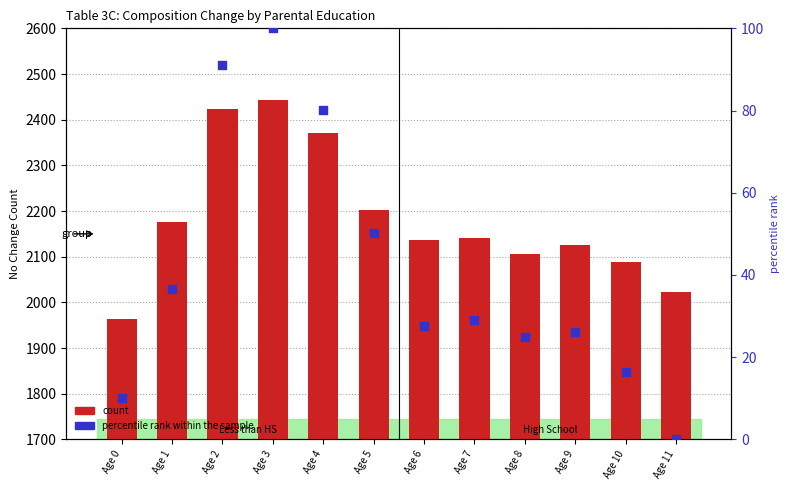

At how many categories does at least one series exceed 245?

12